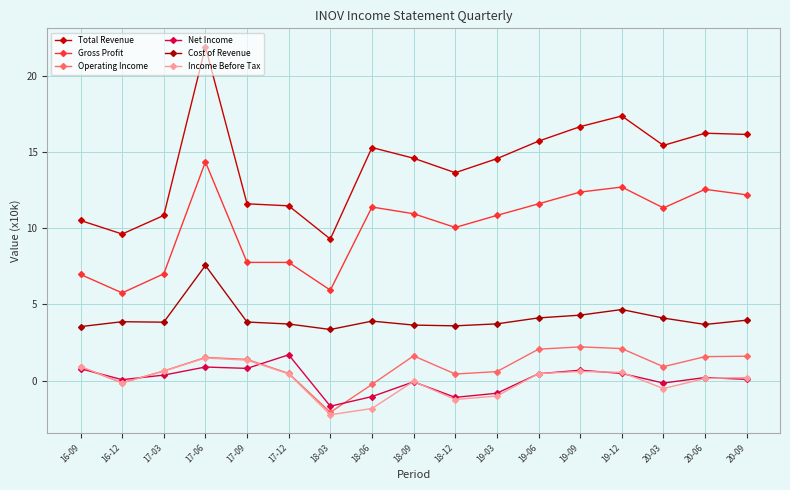

What is the greatest value displayed?

21.9